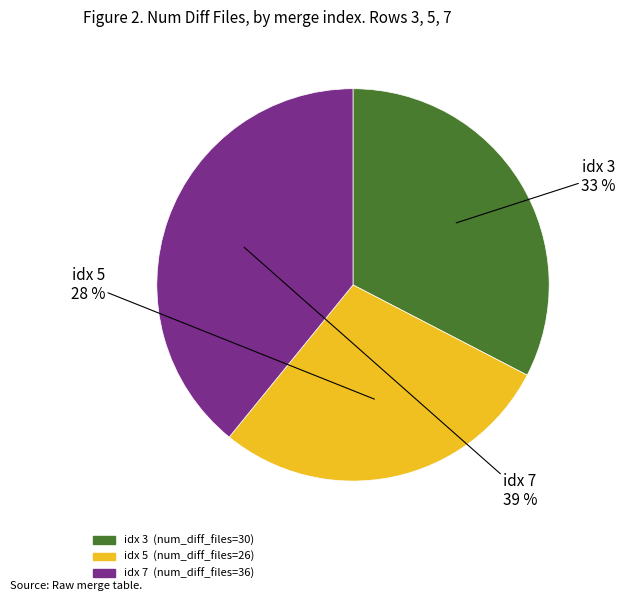

How many segments does this pie chart have?

3